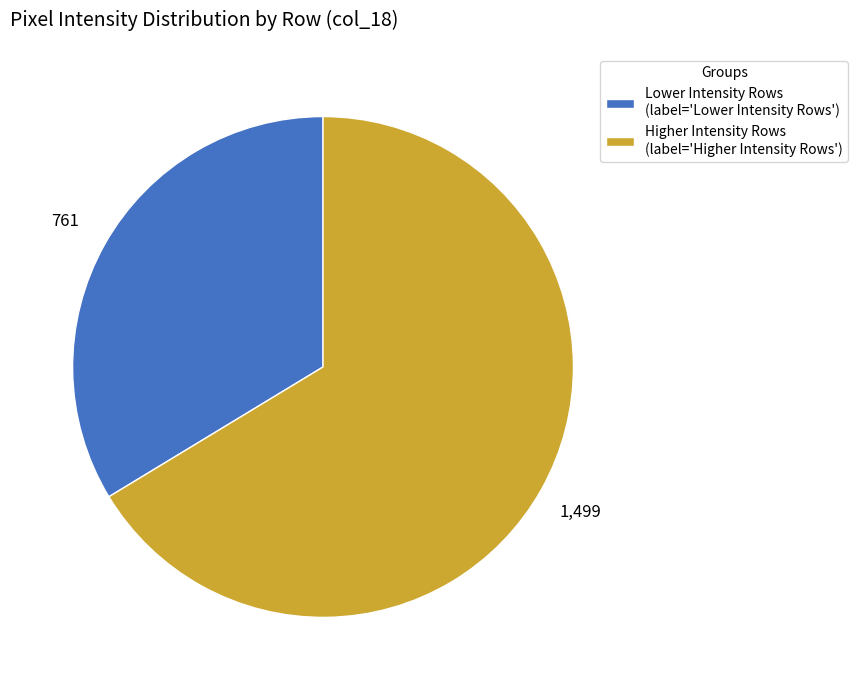

Is it true that Higher Intensity Rows (label='Higher Intensity Rows') is 78% of the pie?

False